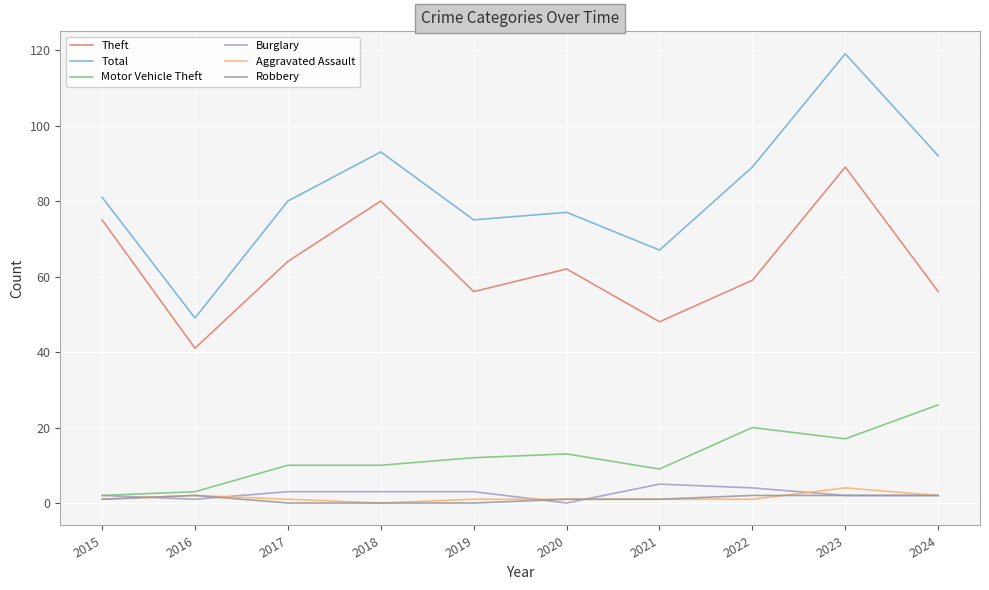

What is the difference between the Motor Vehicle Theft values at 2021 and 2023?

8